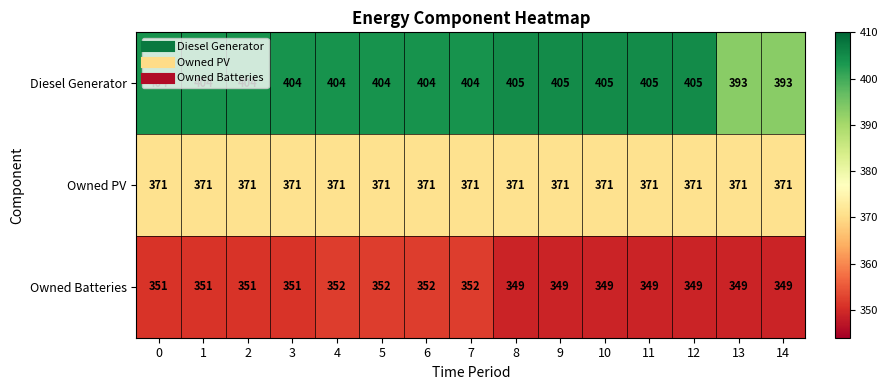

Which series has the widest spread of values?

Diesel Generator